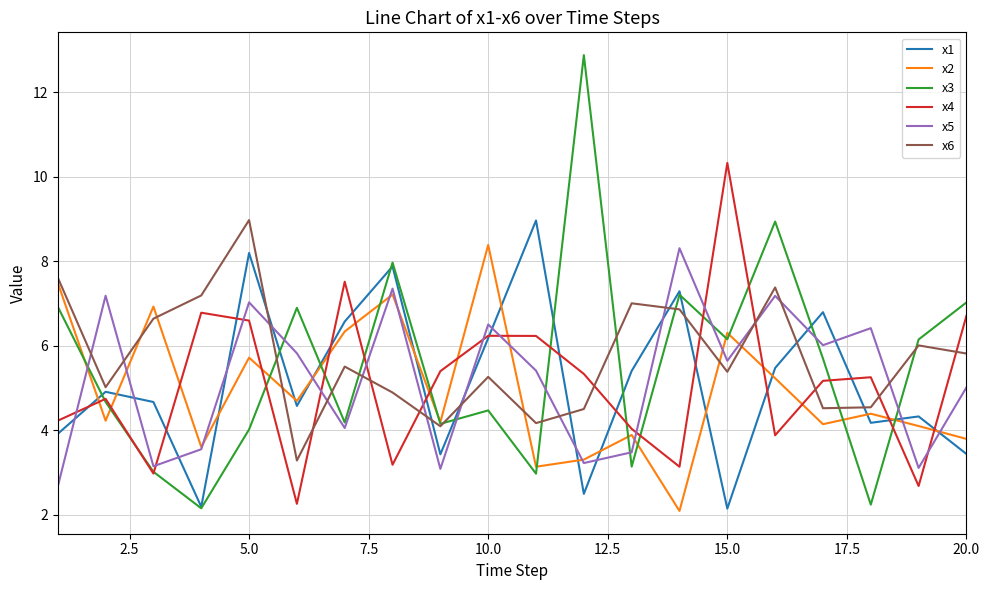

What is the minimum value for x3?

2.2